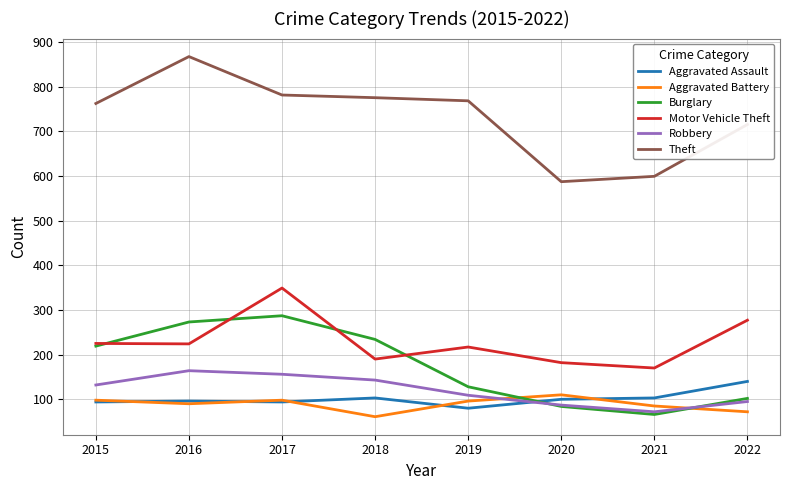

How many values in the Theft series are below 768?

4